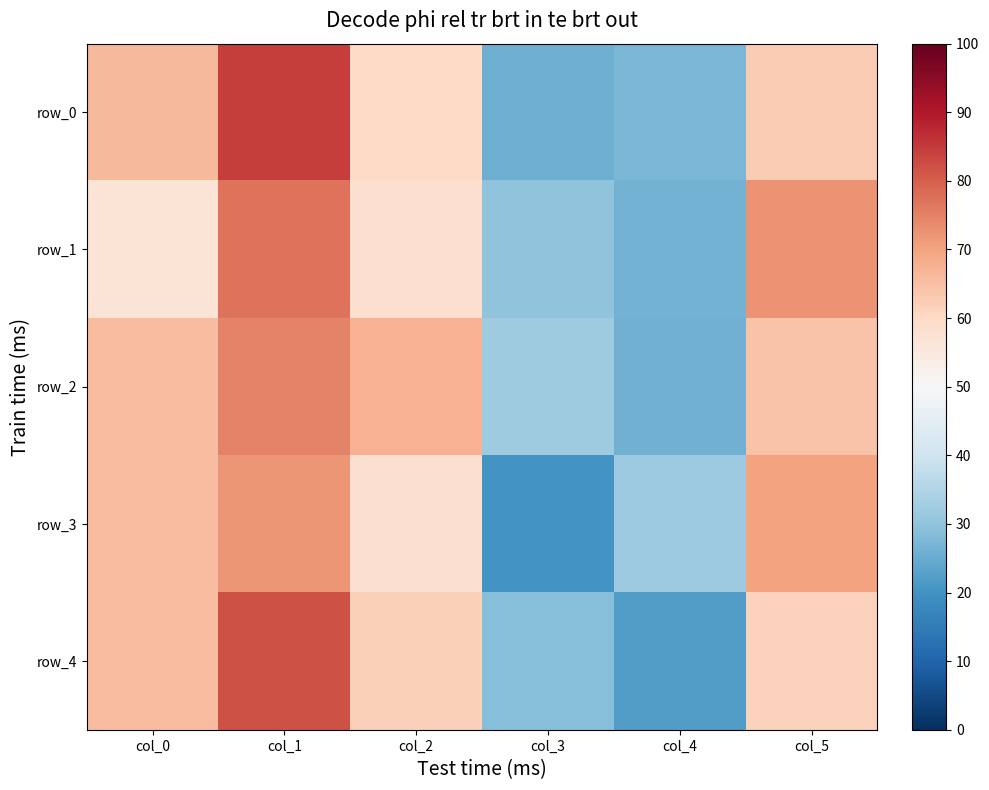

Between col_0 and col_2, which series saw the biggest shift?

row_3